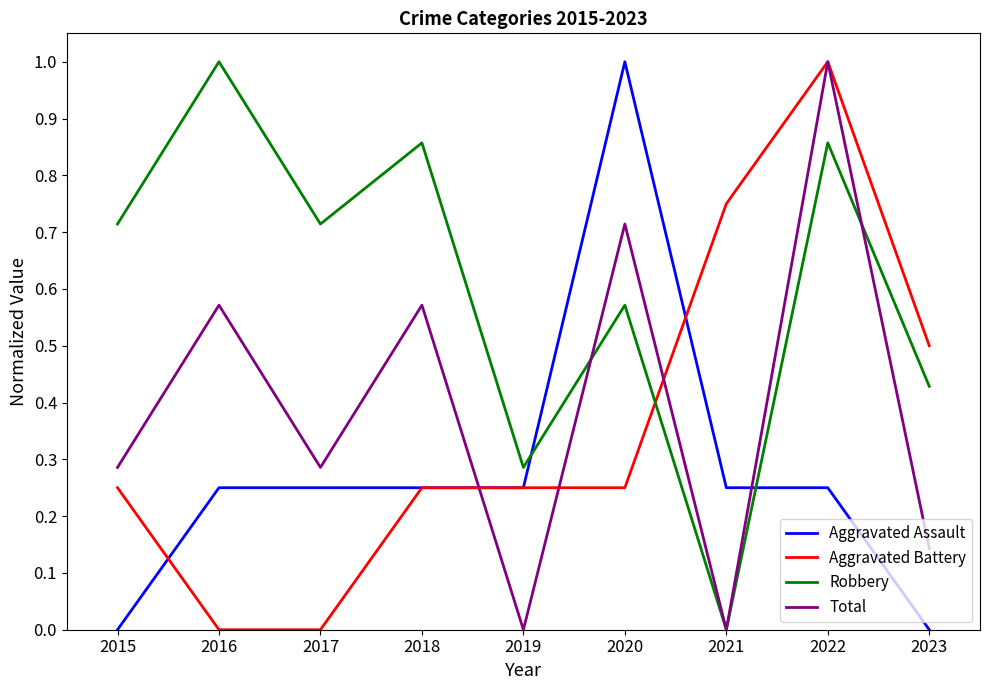

What are all the series names shown in the legend?

Aggravated Assault, Aggravated Battery, Robbery, Total